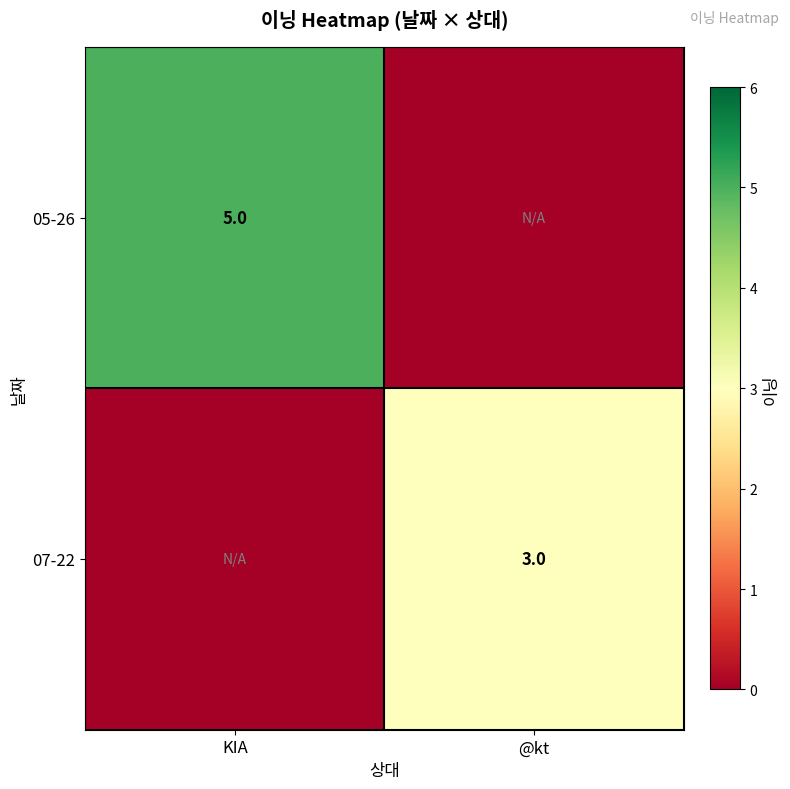

Is the value of 05-26 at KIA greater than the value of 07-22 at @kt?

Yes